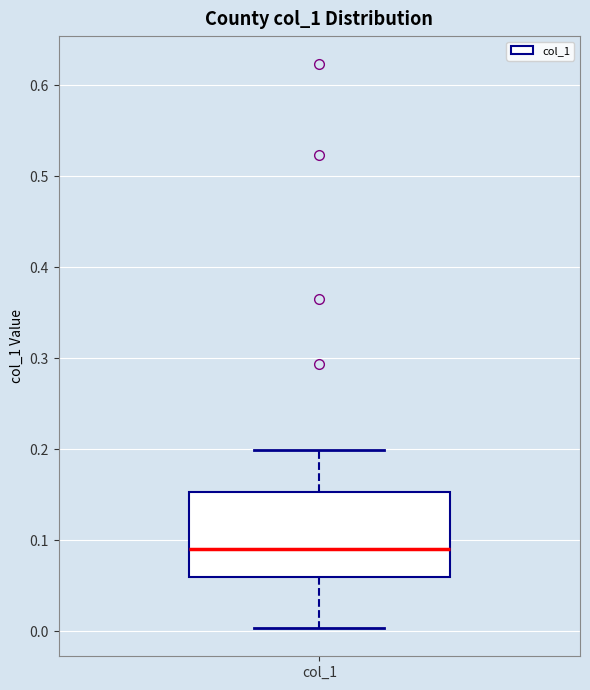

Transcribe this box plot: give where the median line is, the range the box spans, and where the two whiskers end, as read against the y-axis. The values are not printed on the chart, so give them approximately, as read against the axis.

median 0.09, box 0.06 to 0.15, whiskers 0.00 to 0.20